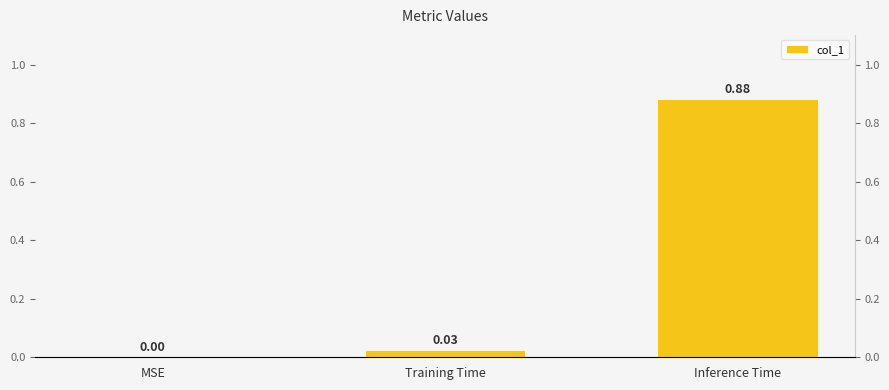

Is it true that the value at Inference Time is 0.9?

True